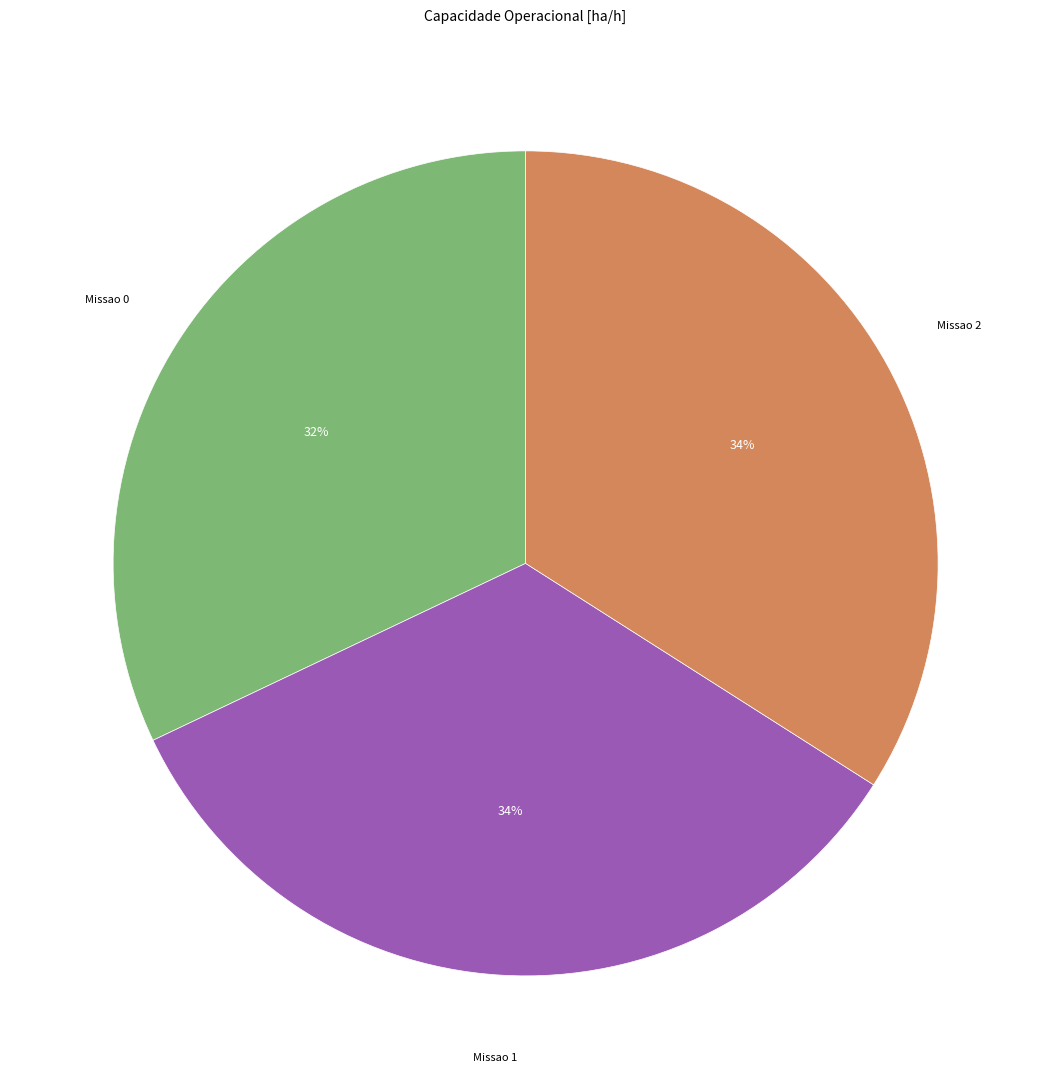

To the nearest percent, what is the average slice percentage?

33%